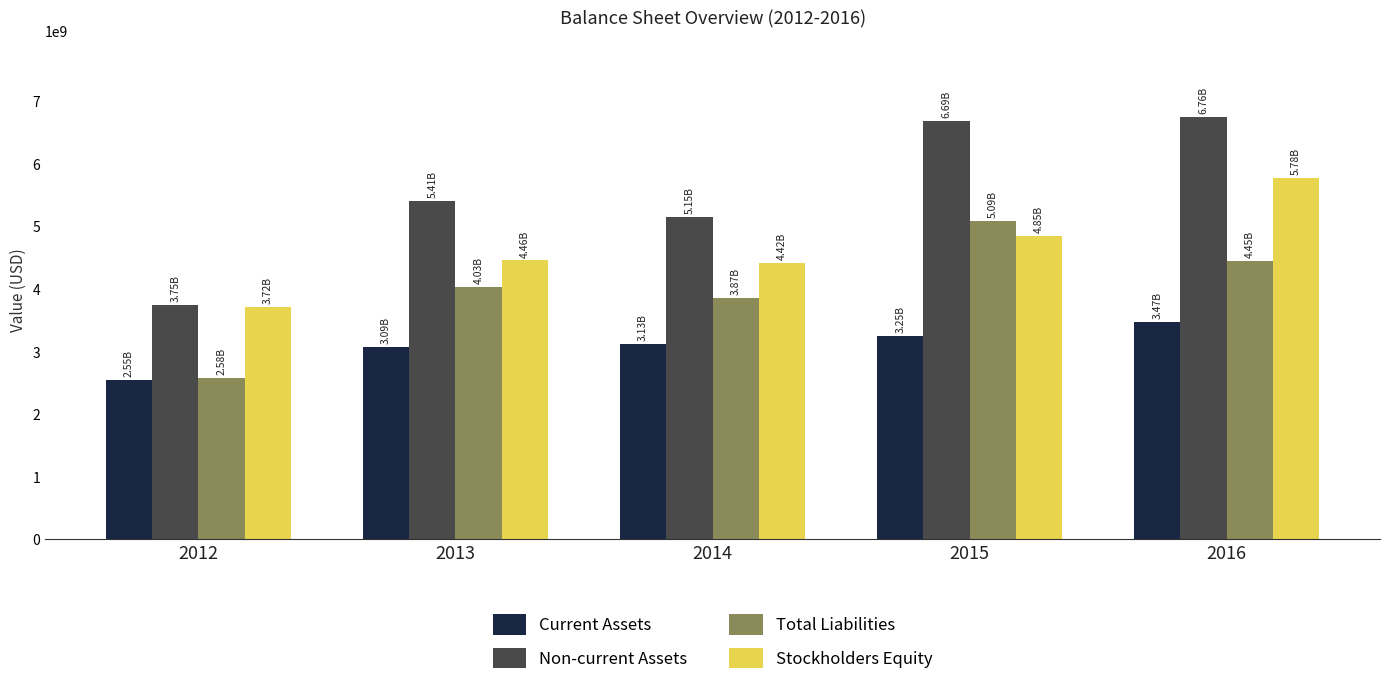

List the series in order of their peak value, lowest first.

Current Assets, Total Liabilities, Stockholders Equity, Non-current Assets